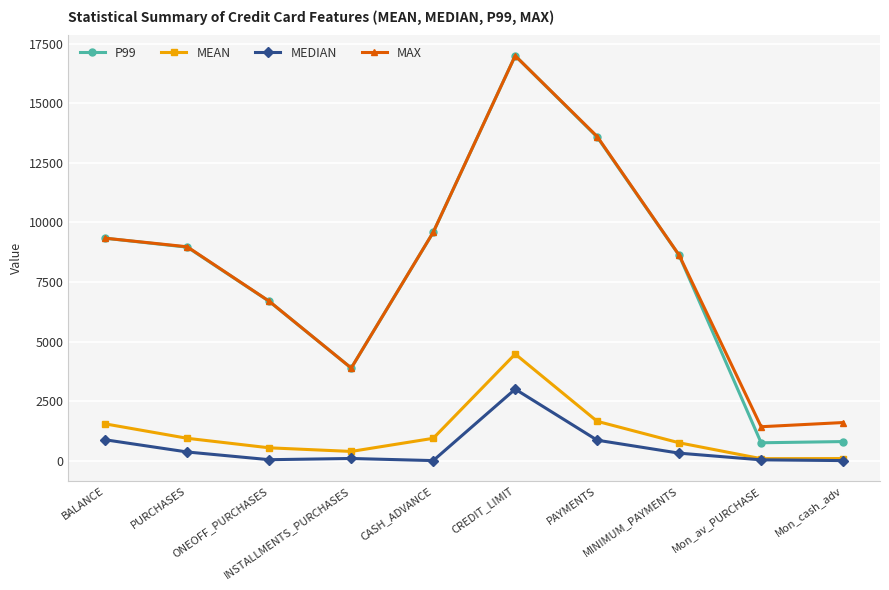

Which series has the widest spread of values?

P99